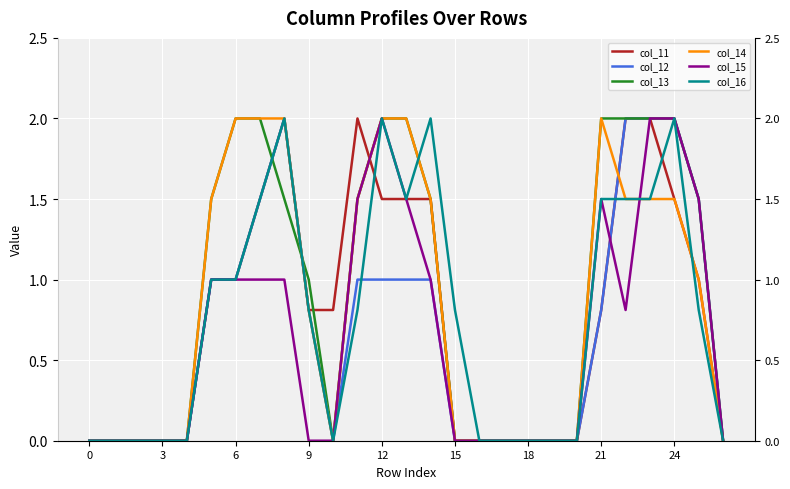

Is this an area chart (filled region under the line)?

No